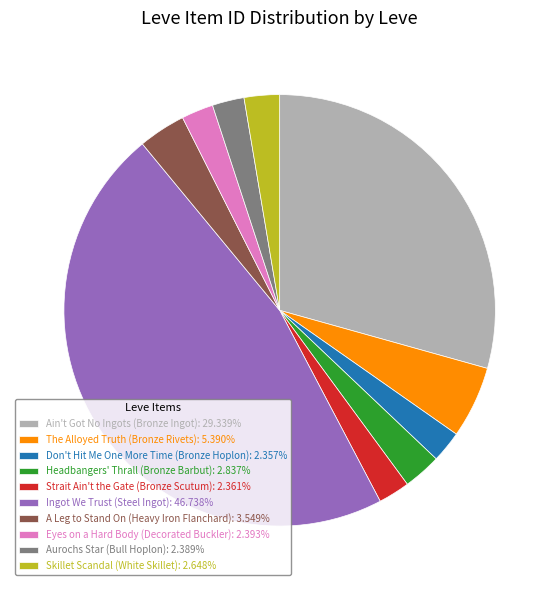

Do Skillet Scandal (White Skillet): 2.648% and Eyes on a Hard Body (Decorated Buckler): 2.393% together represent more than half of the pie?

No